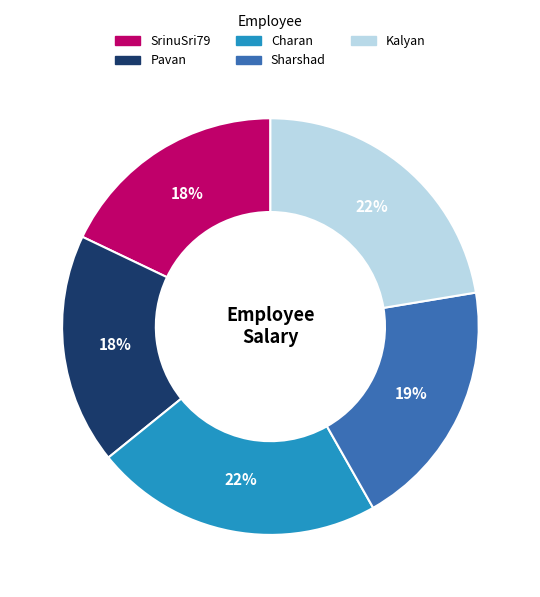

Which has a higher value, Kalyan or Sharshad?

Kalyan